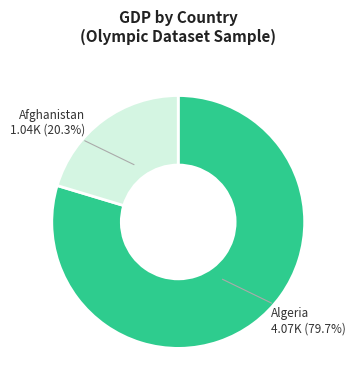

What is the largest slice in the pie chart?

ALG